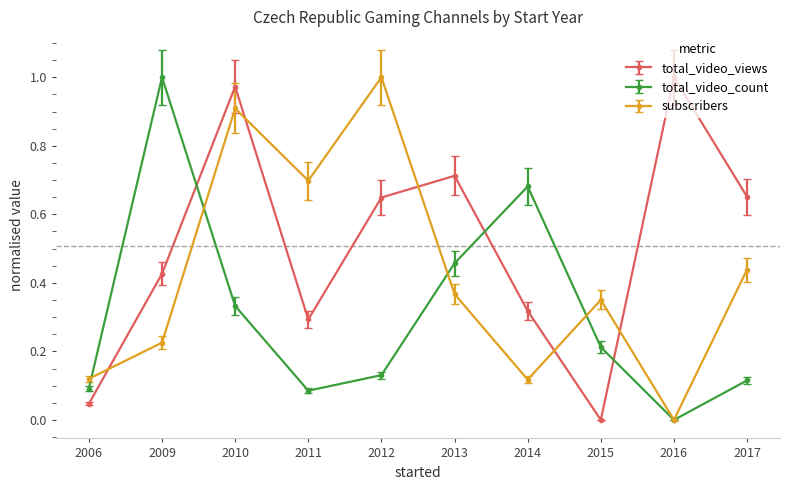

Between 2016 and 2017, which series saw the biggest shift?

subscribers